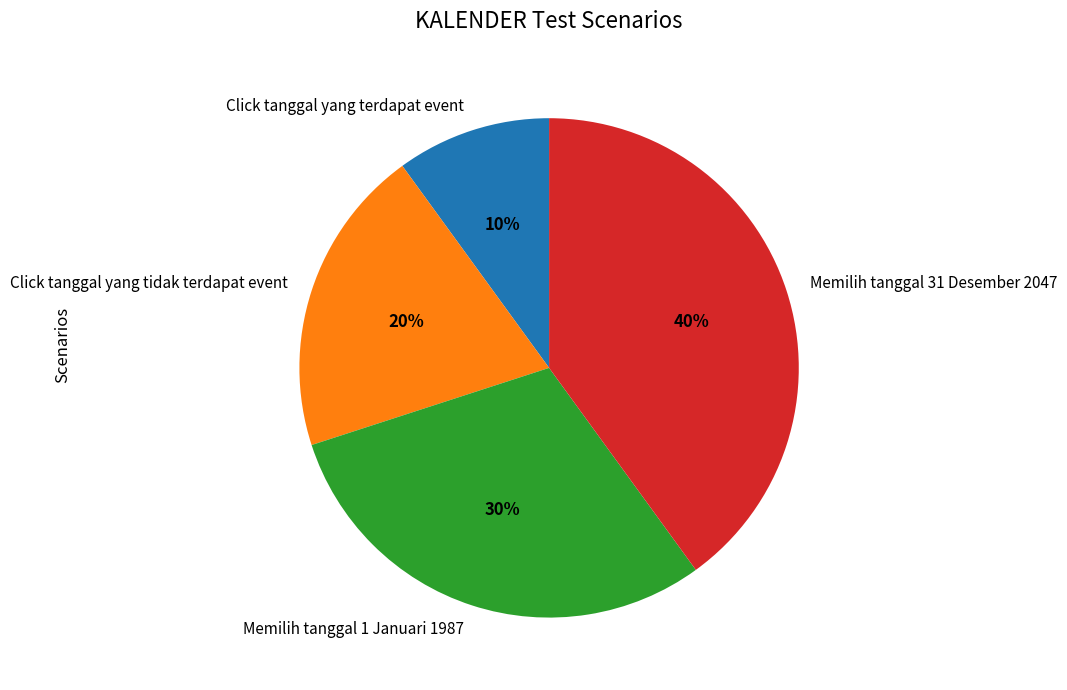

Between Memilih tanggal 31 Desember 2047 and Click tanggal yang tidak terdapat event, which is larger?

Memilih tanggal 31 Desember 2047